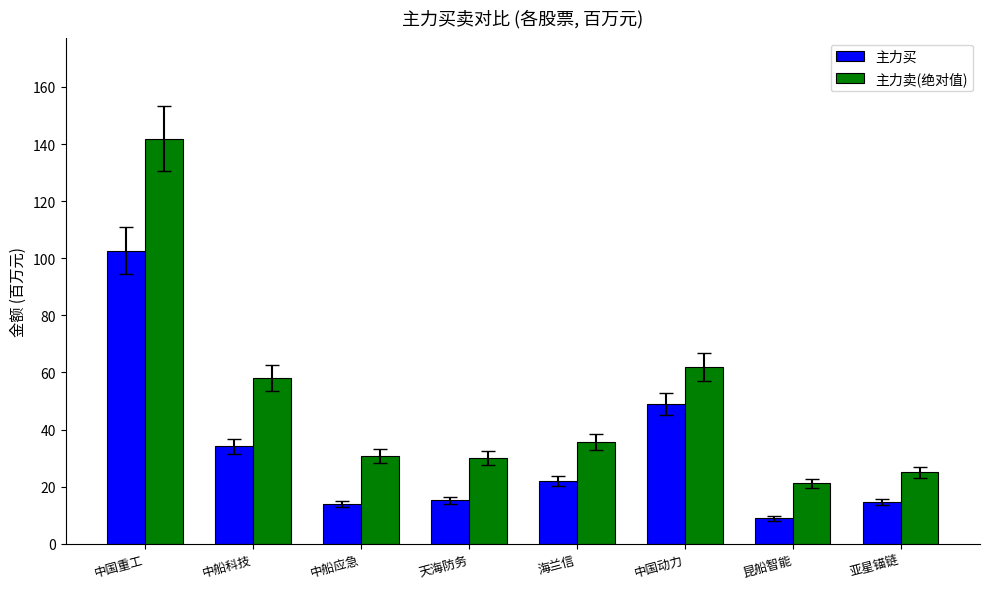

What is the difference between the highest and lowest values at 中国重工?

39.2